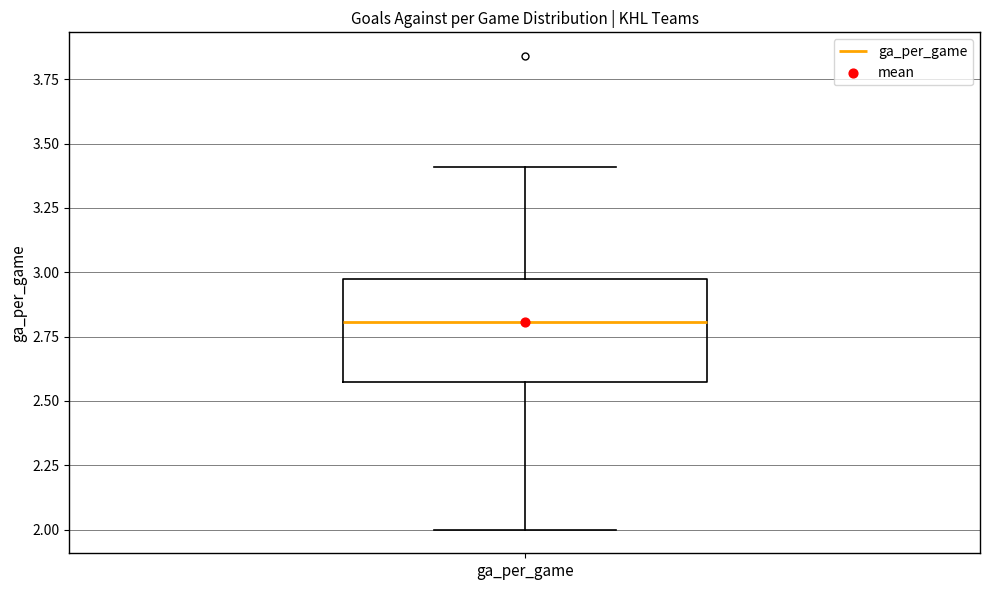

Where is the lower edge of the box for ga_per_game on the y-axis? The values are not printed on the chart, so give them approximately, as read against the axis.

2.60